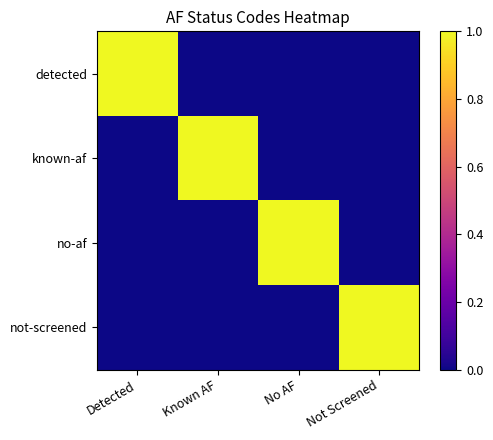

Reading left to right, extract all data points from this chart.

detected: Detected=1	Known AF=0	No AF=0	Not Screened=0
known-af: Detected=0	Known AF=1	No AF=0	Not Screened=0
no-af: Detected=0	Known AF=0	No AF=1	Not Screened=0
not-screened: Detected=0	Known AF=0	No AF=0	Not Screened=1